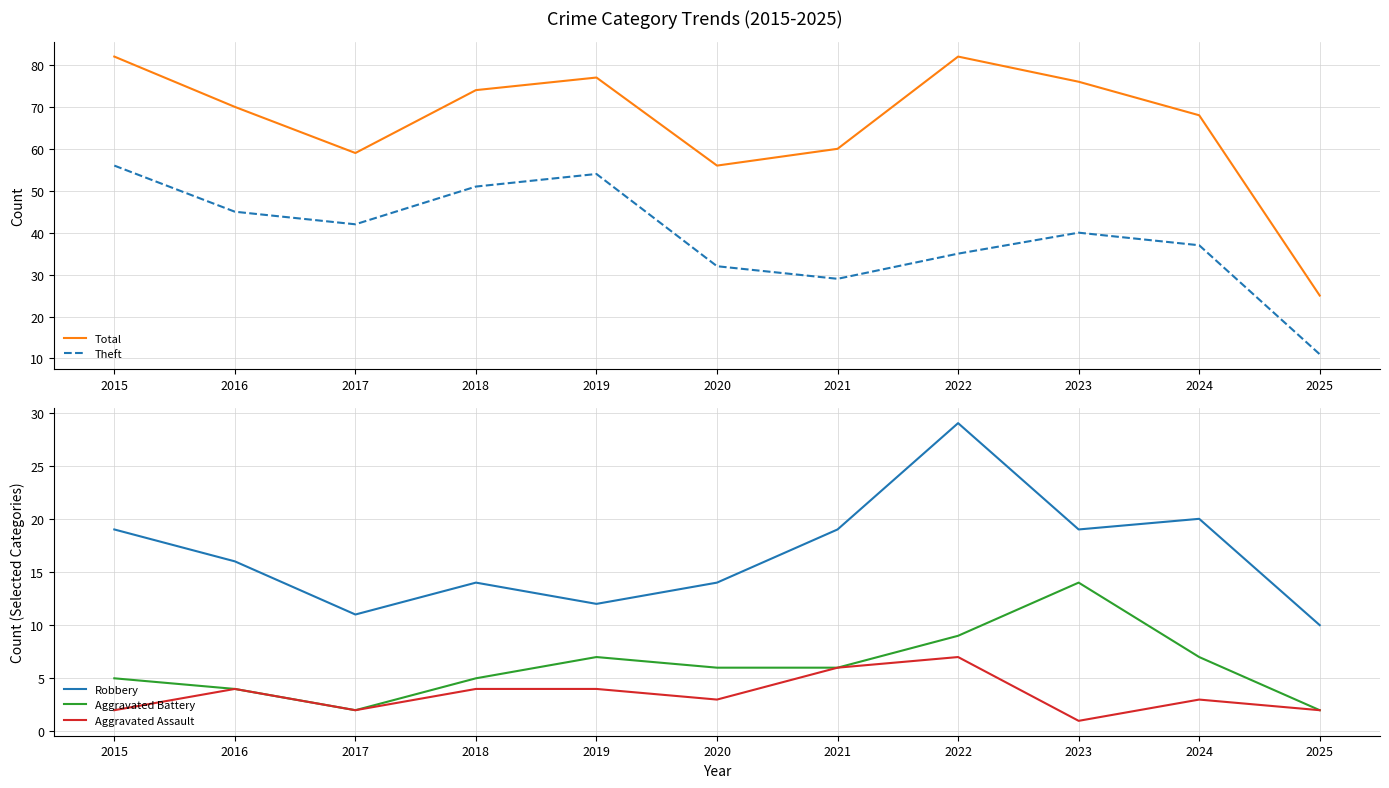

Which label corresponds to the smallest value in the chart?

2023